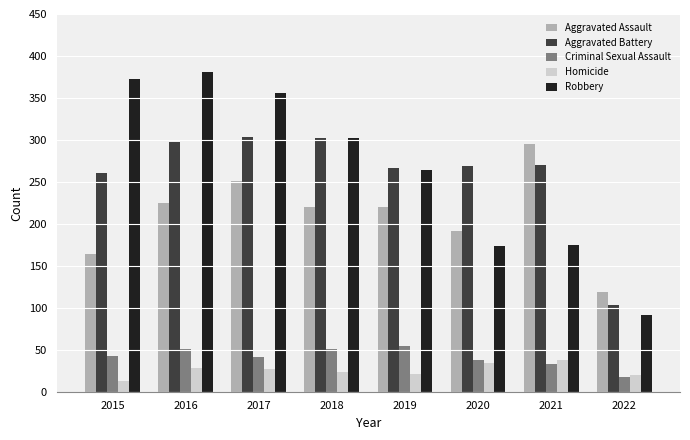

At how many categories does at least one series exceed 174?

7